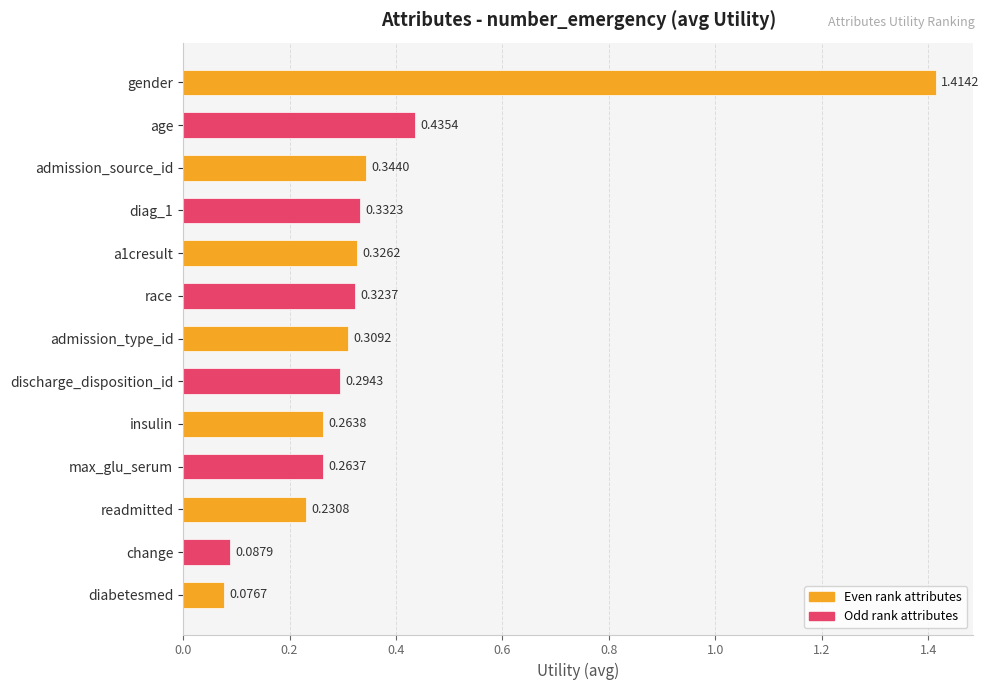

What is the sum of the values at age and max_glu_serum?

0.7